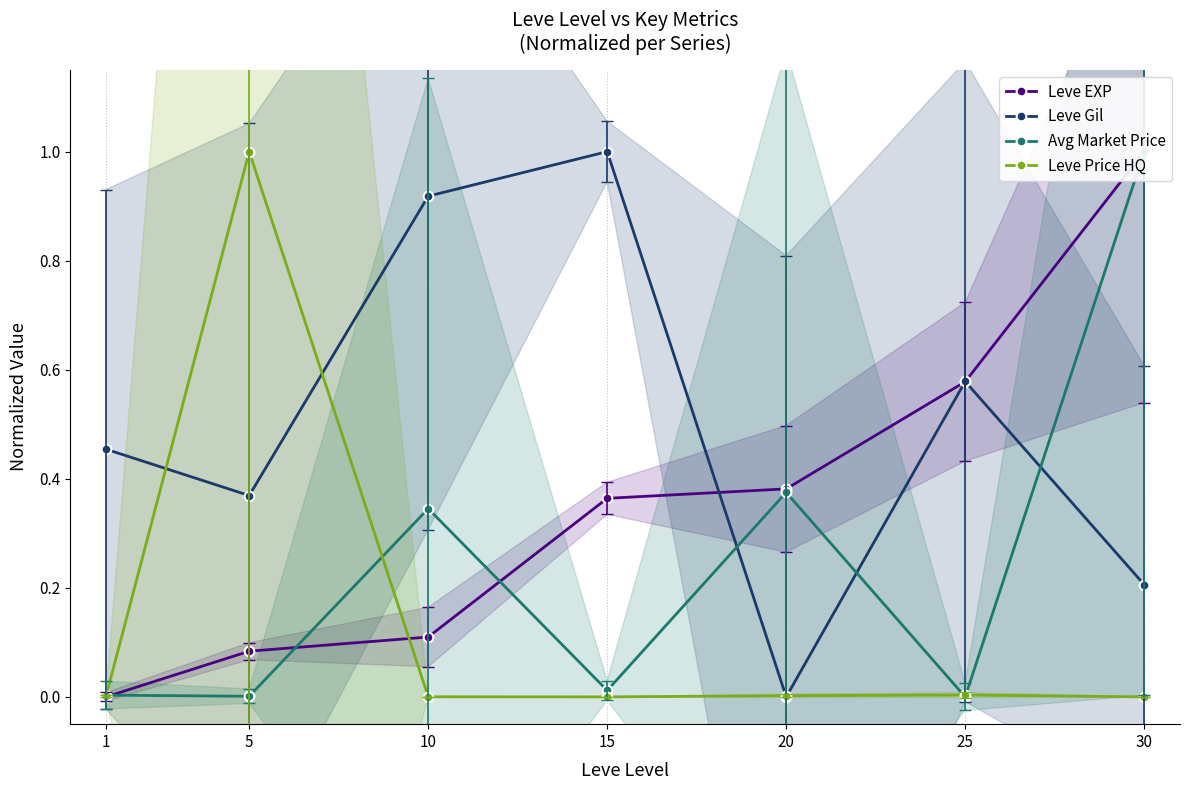

True or false: Leve Gil has a value of 0.4 at 5.

True